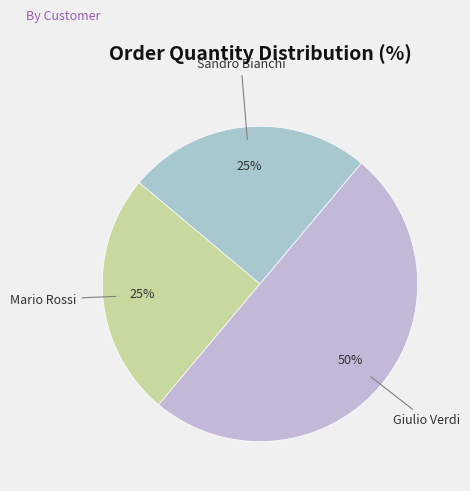

Combined, do Giulio Verdi and Sandro Bianchi account for over 50%?

Yes